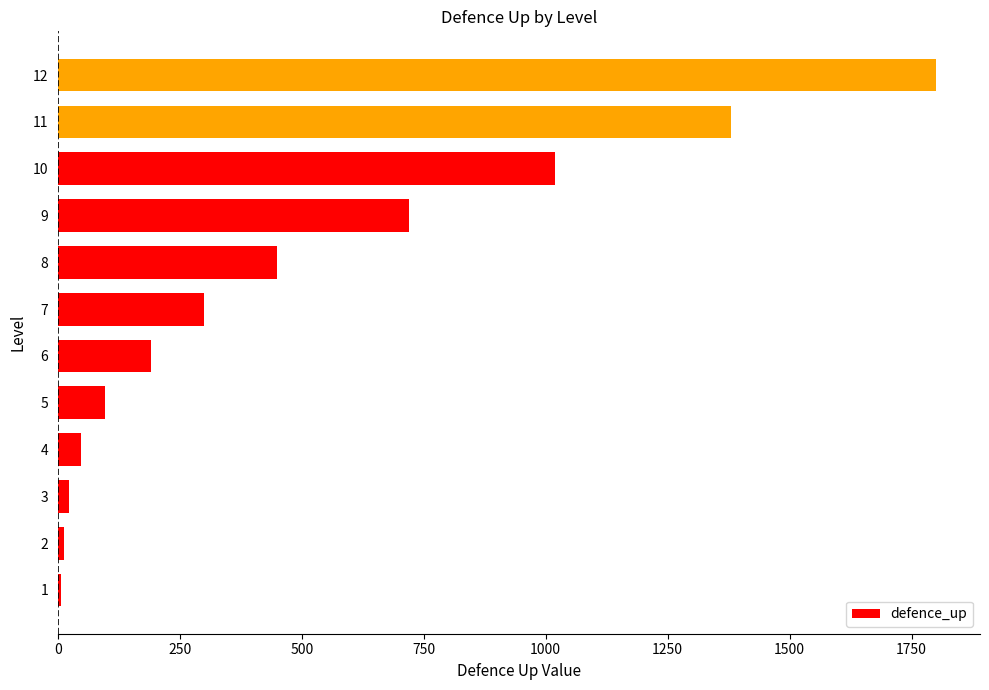

What is the greatest value displayed?

1800